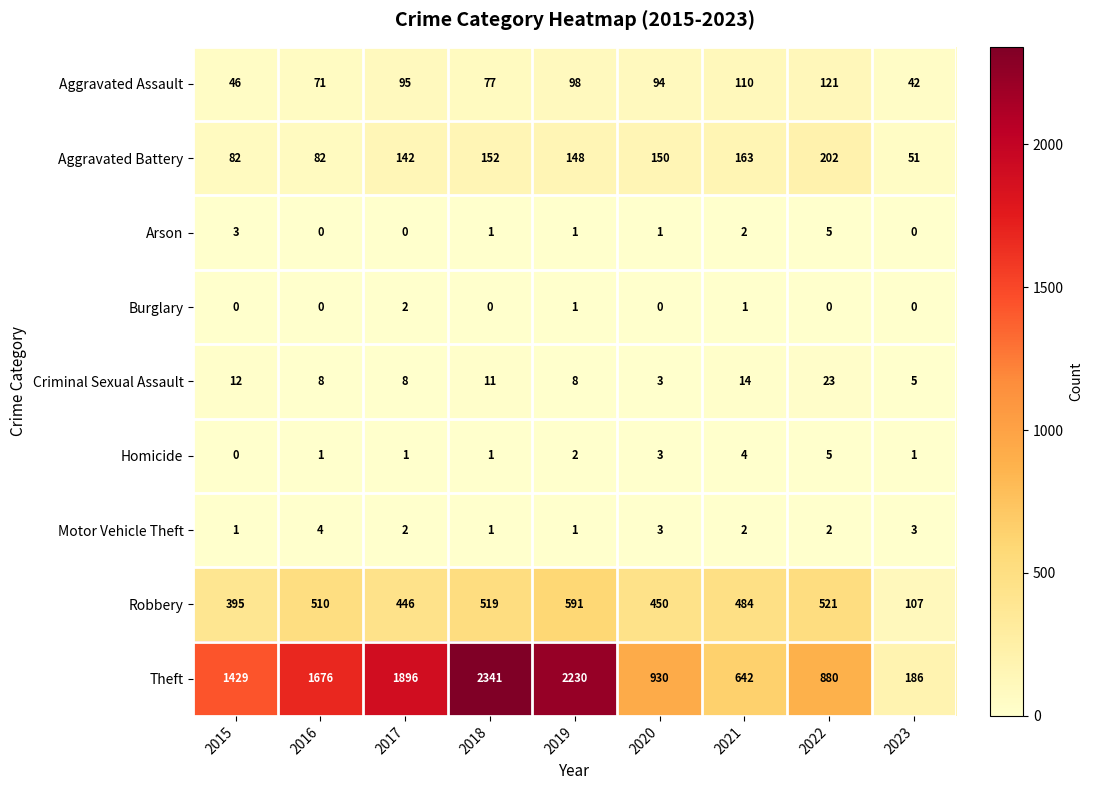

How many values in the Arson series are below 1?

3